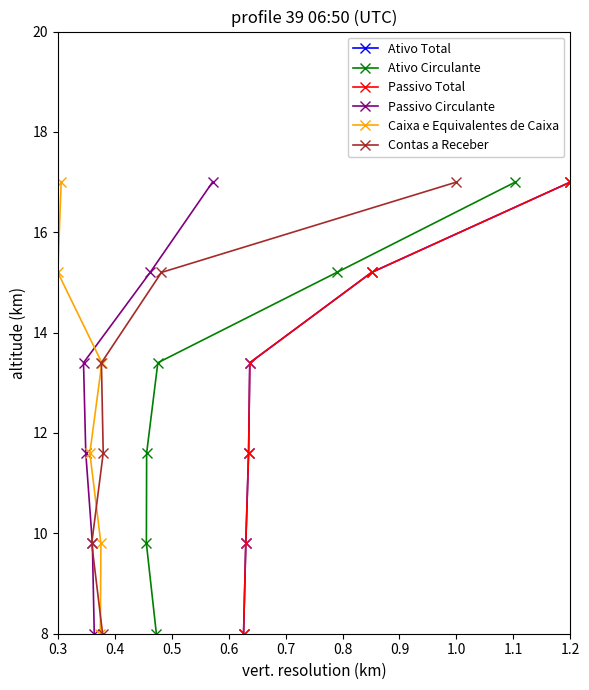

How many values in the Ativo Total series are below 13?

3